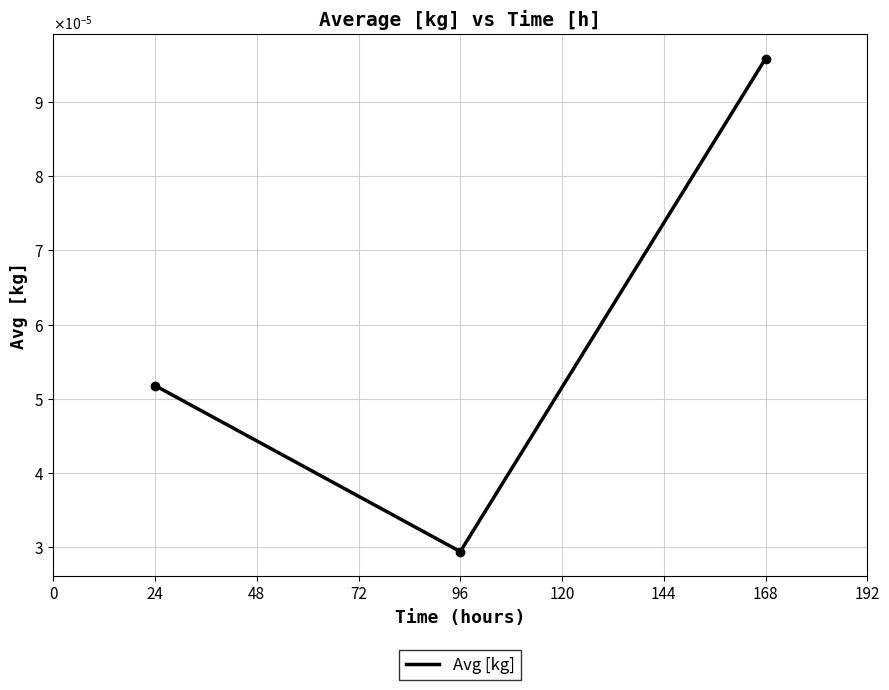

Is this an area chart (filled region under the line)?

No